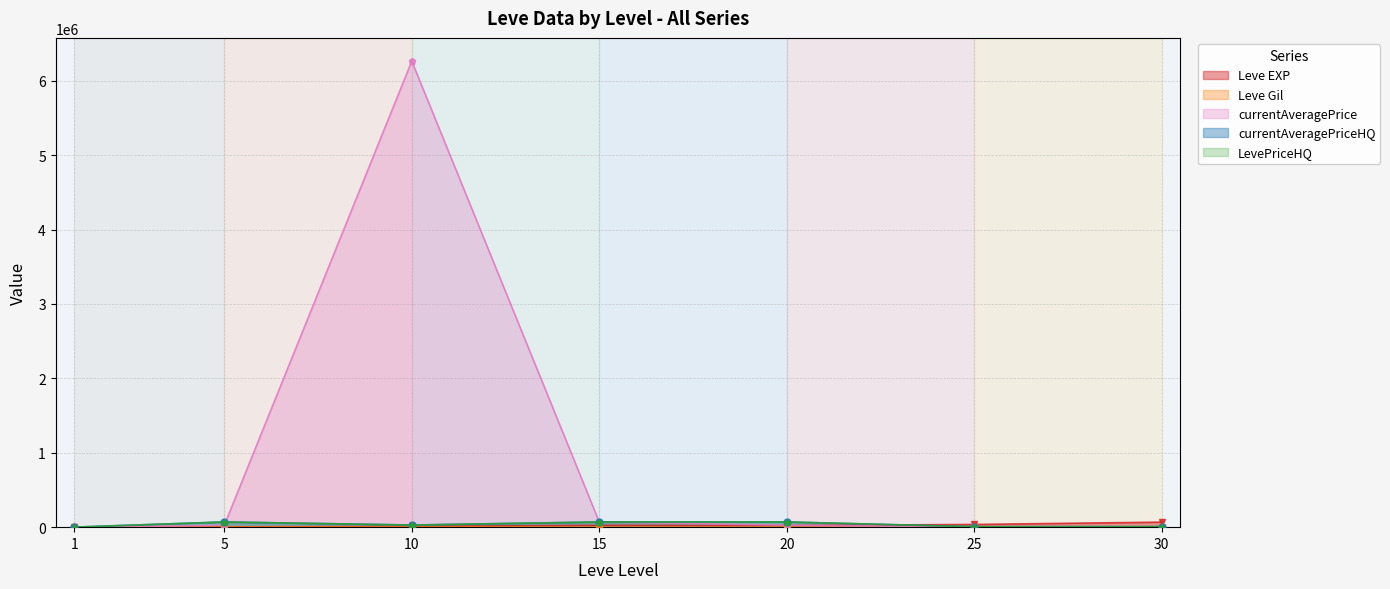

What is the difference between the currentAveragePrice values at 15 and 10?

6192068.0